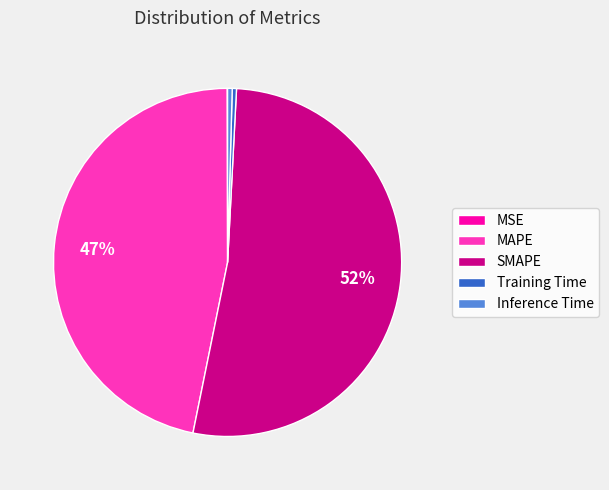

What is the largest slice in the pie chart?

SMAPE